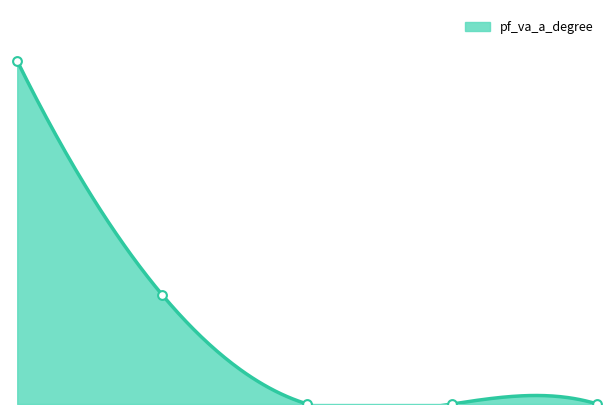

Between Bus_0 and Bus_2, which is larger?

Bus_0